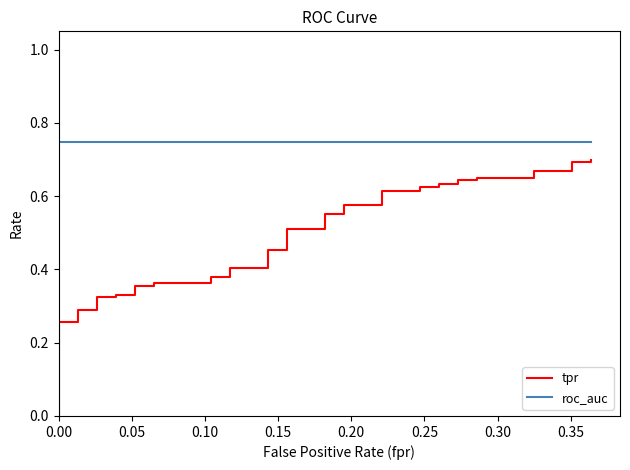

What are all the series names shown in the legend?

tpr, roc_auc